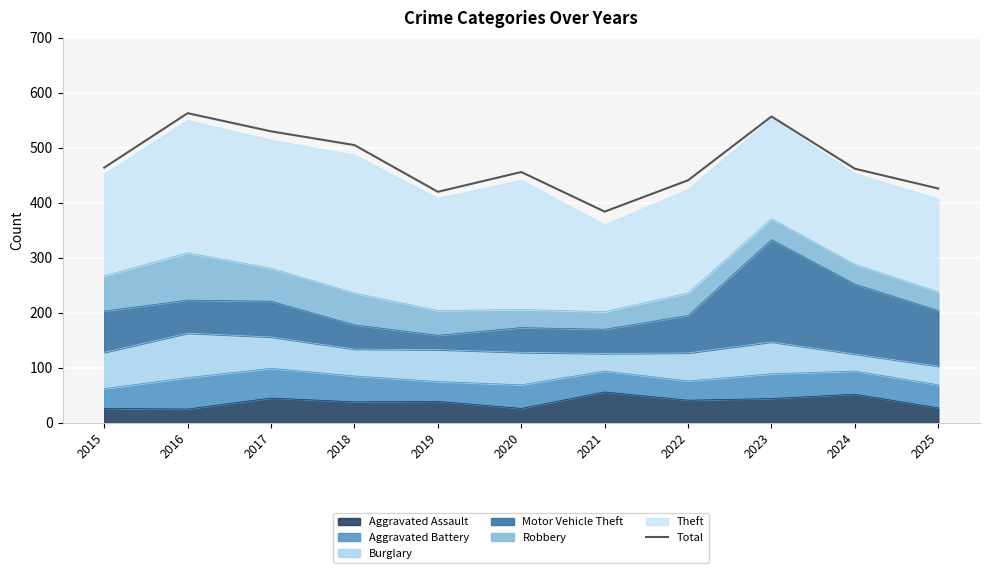

Reading left to right, list all the values displayed in this chart.

2015=464	2016=563	2017=530	2018=505	2019=420	2020=456	2021=384	2022=441	2023=557	2024=462	2025=426